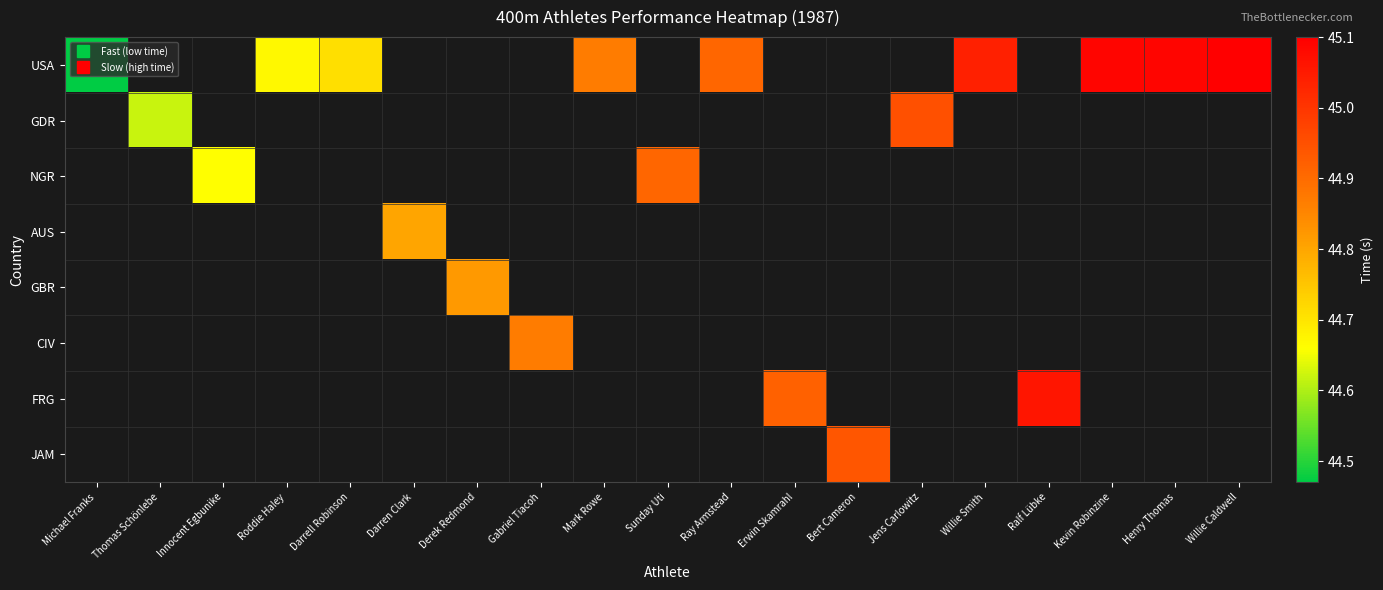

At how many categories does at least one series exceed 44?

19